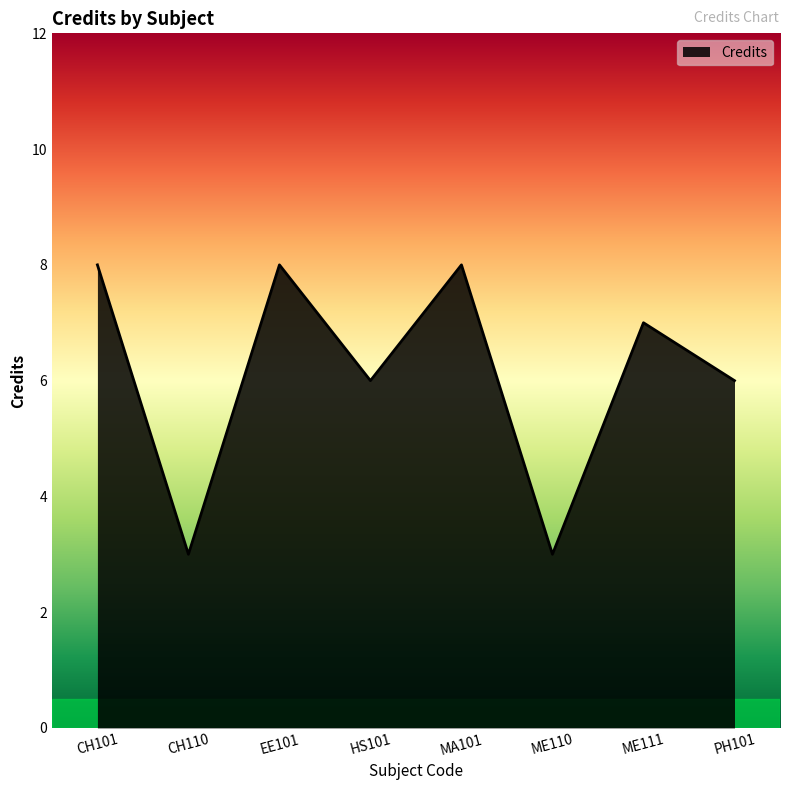

True or false: there are more than 0 points higher than both neighbors.

True